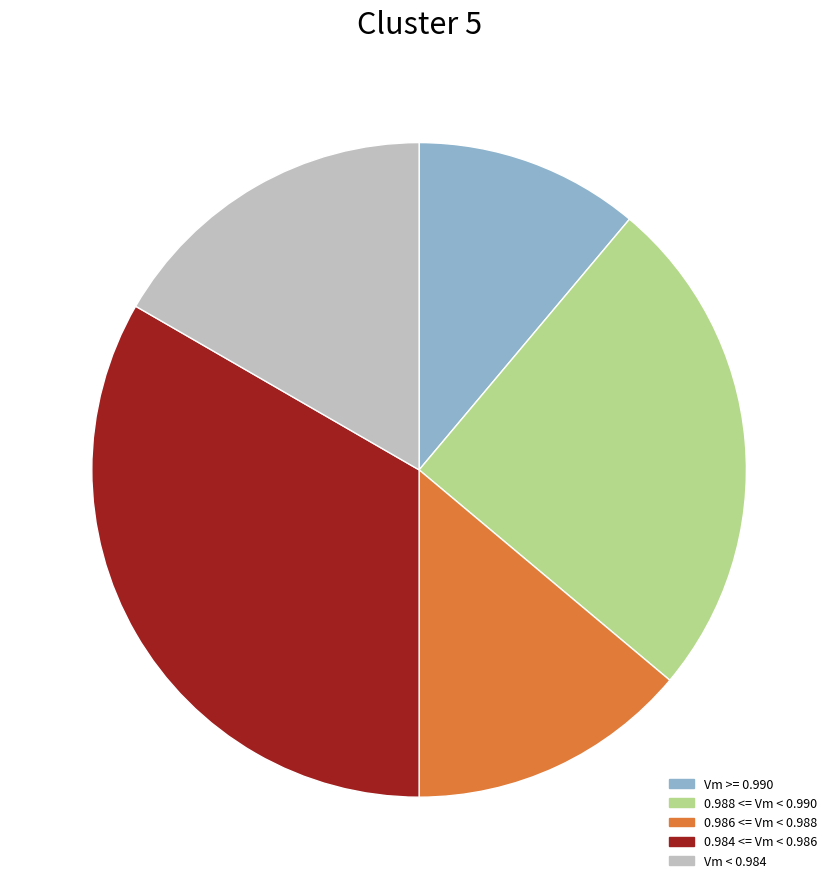

Is there any slice that represents more than half of the pie?

No